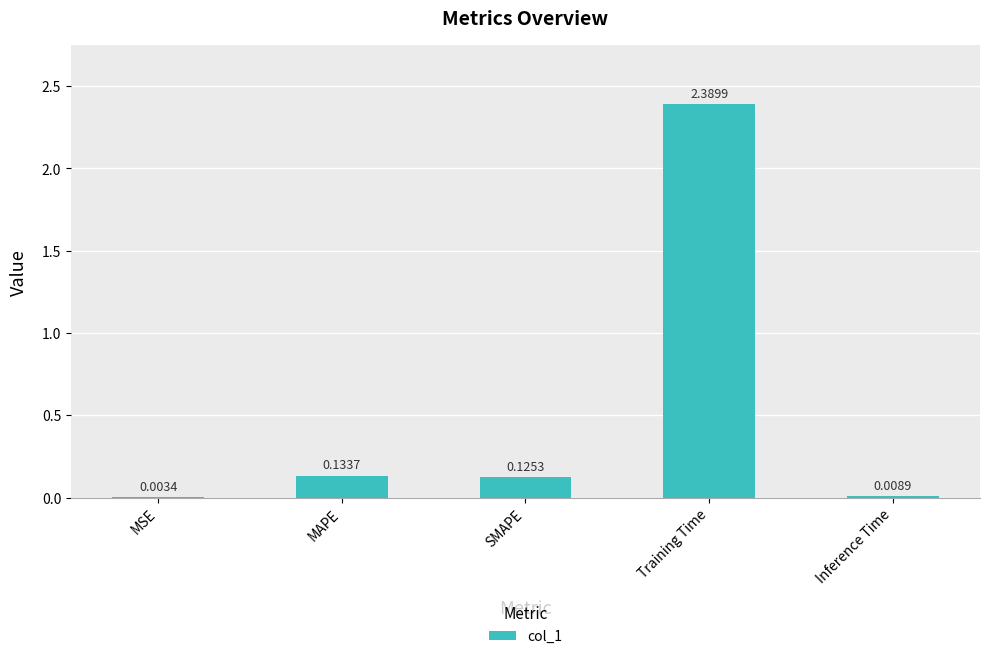

What is the sum of all values?

2.7